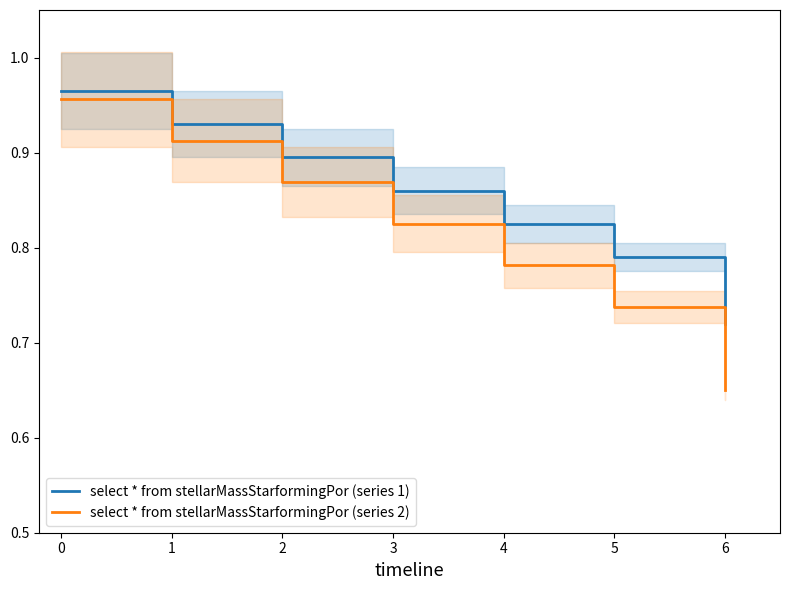

True or false: select * from stellarMassStarformingPor (series 1) has more than 0 points higher than both neighbors.

False